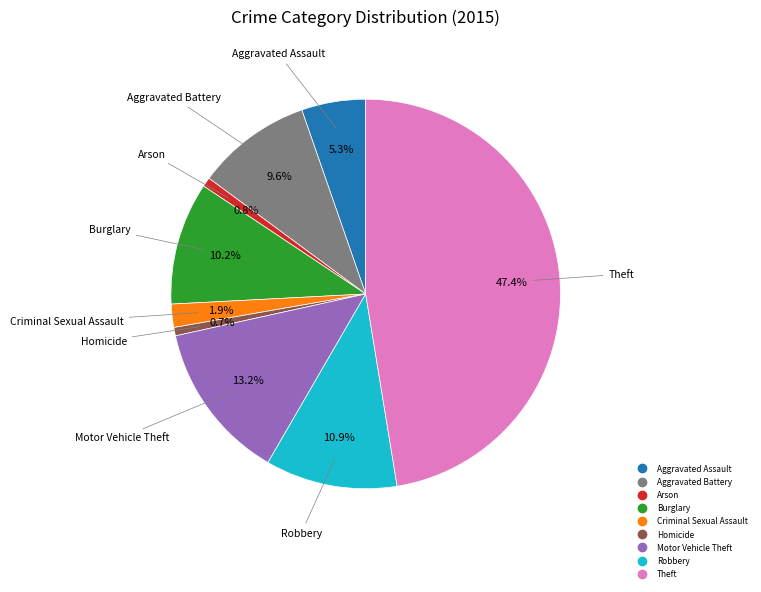

Does Arson represent more than half of the total?

No